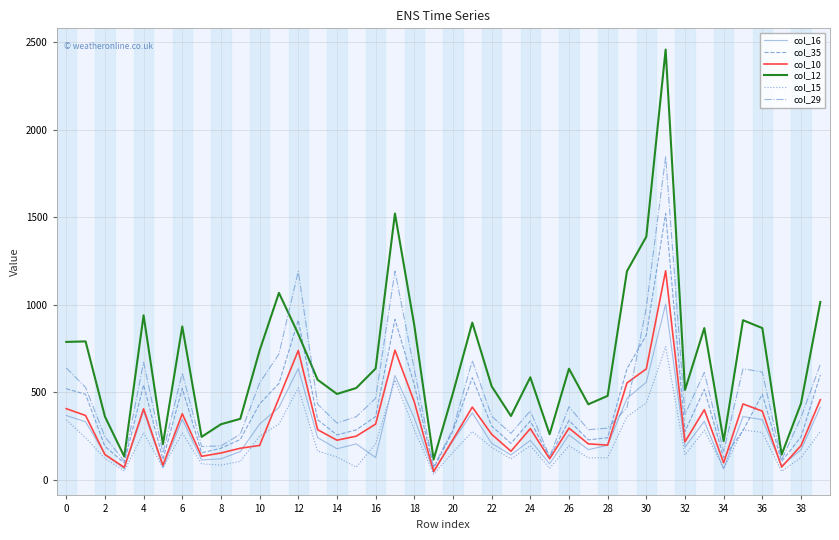

What are all the series names shown in the legend?

col_16, col_35, col_10, col_12, col_15, col_29